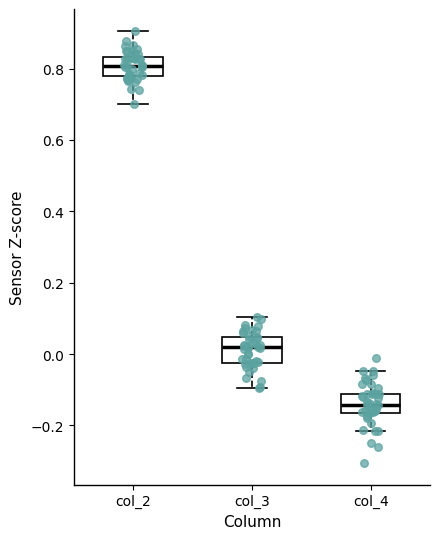

Where is the upper edge of the box for col_3 on the y-axis? The values are not printed on the chart, so give them approximately, as read against the axis.

0.04